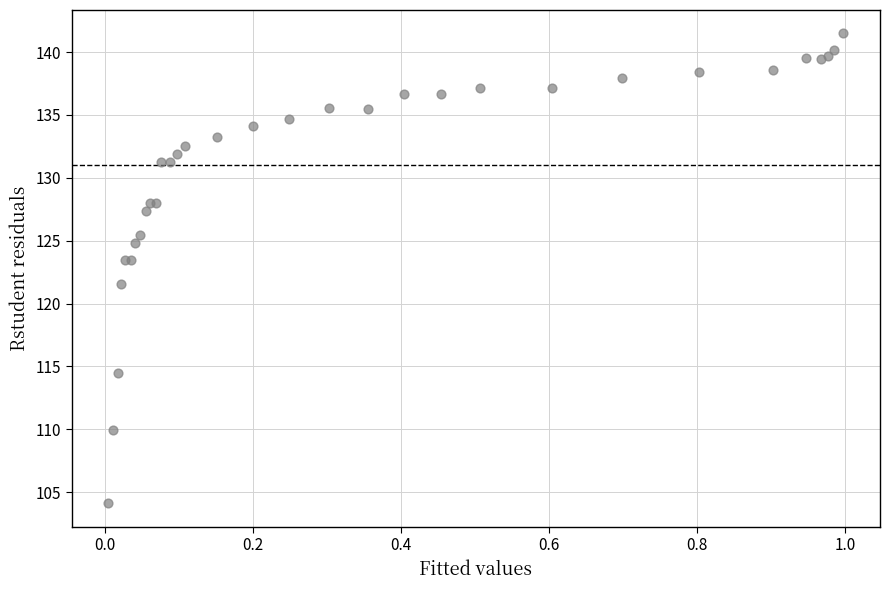

What Y value in the scatter plot is closest to 122?

121.6